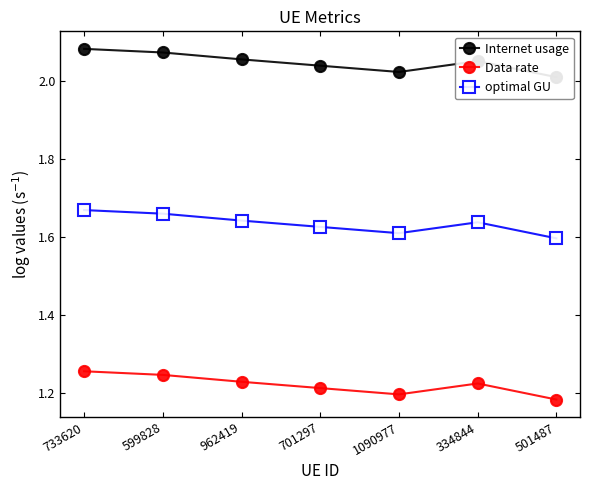

Rank the series by their average value, from highest to lowest.

Internet usage, optimal GU, Data rate